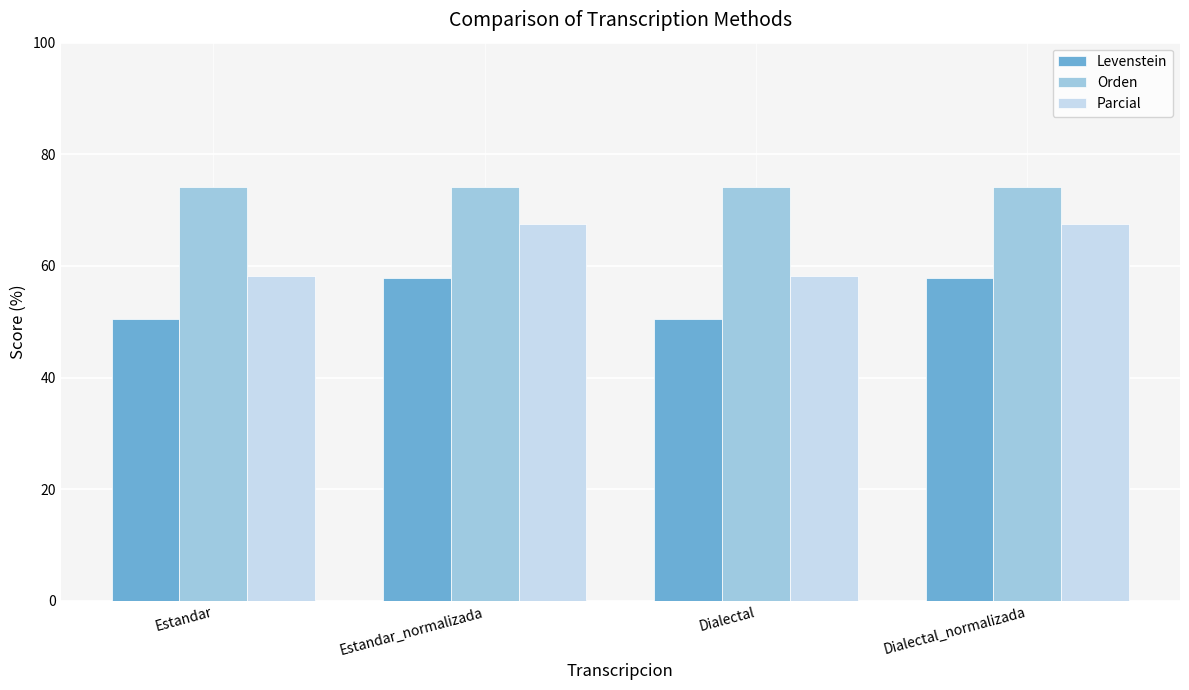

Rank the series by their maximum value, from lowest to highest.

Levenstein, Parcial, Orden